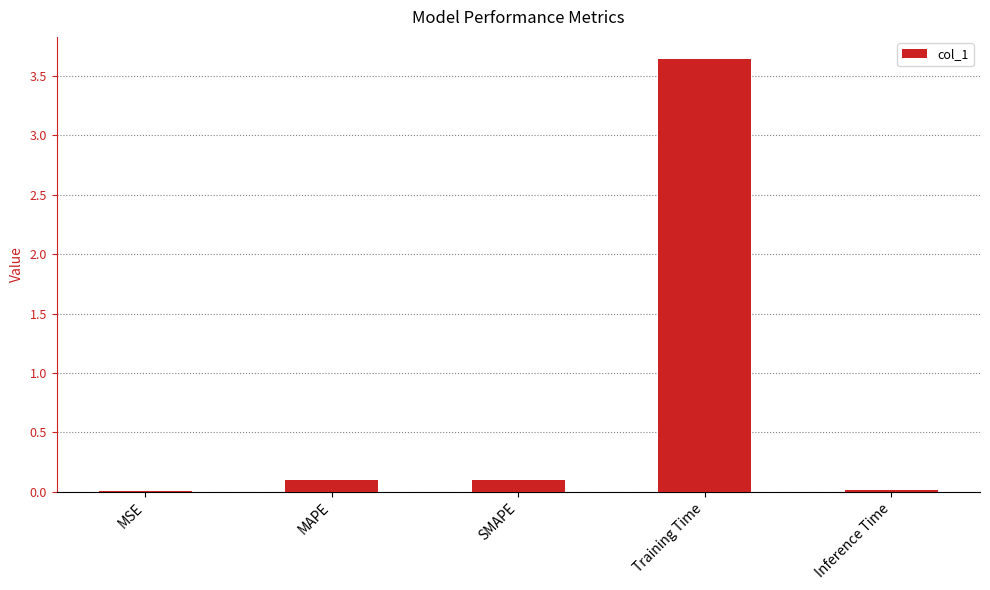

Which has a higher value, MSE or MAPE?

MAPE